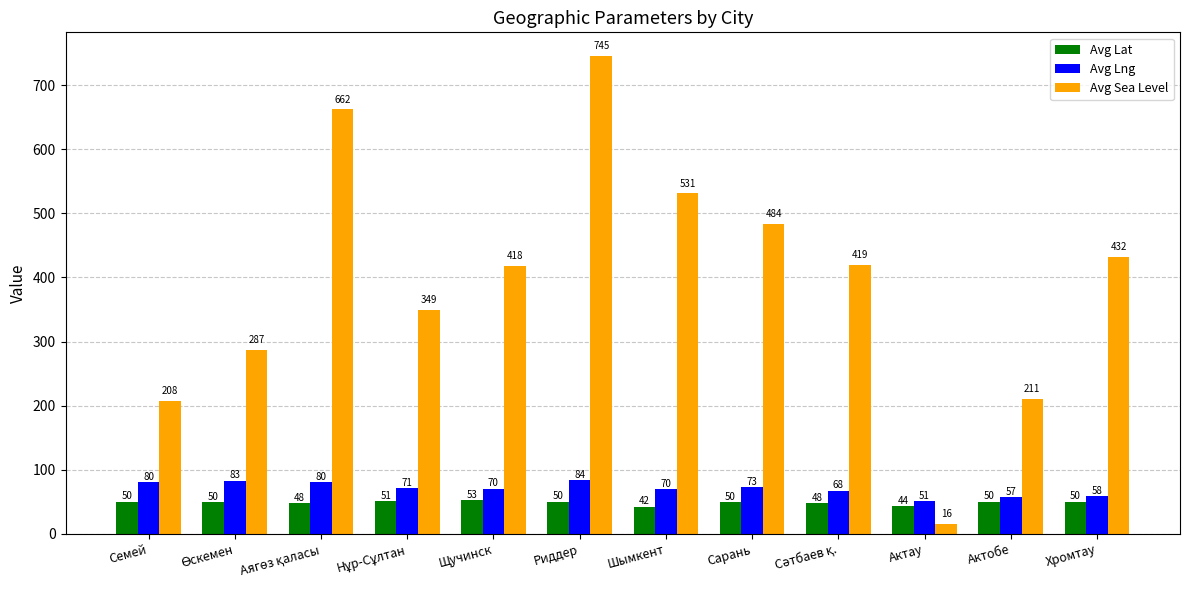

How many data points in Avg Lng are less than 71?

6